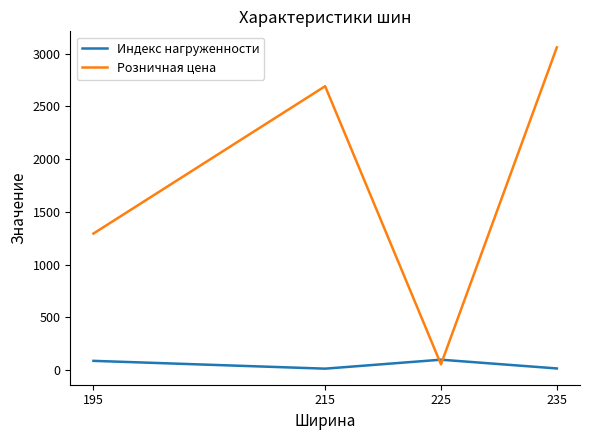

Which series has the widest spread of values?

Розничная цена